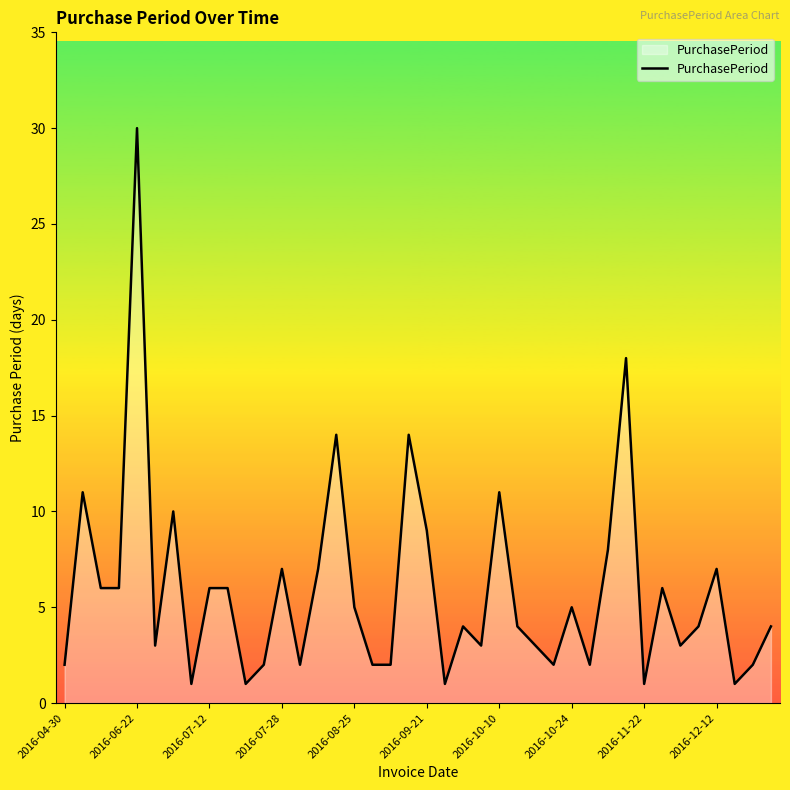

What is the average value?

6